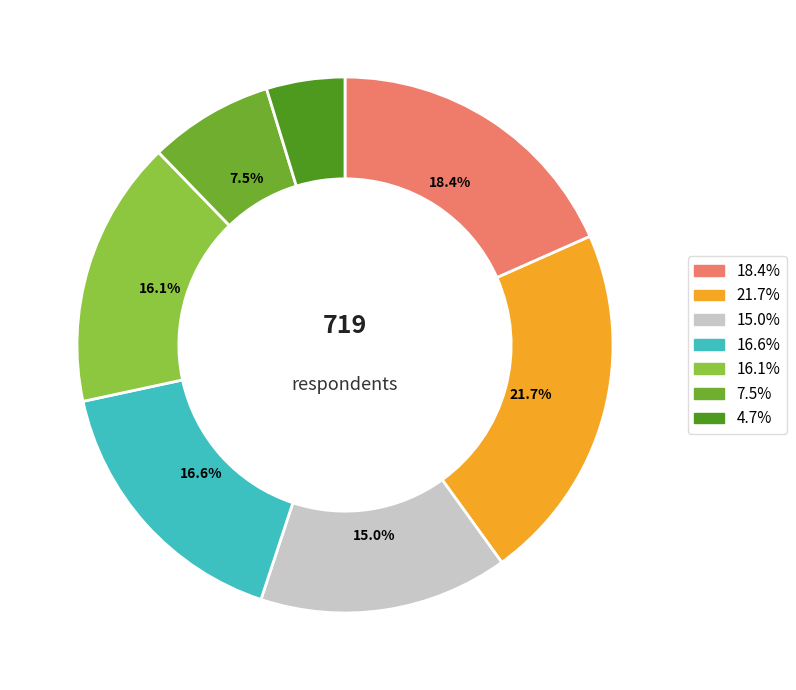

To the nearest percent, what is the difference between the largest and smallest slice percentages?

17%